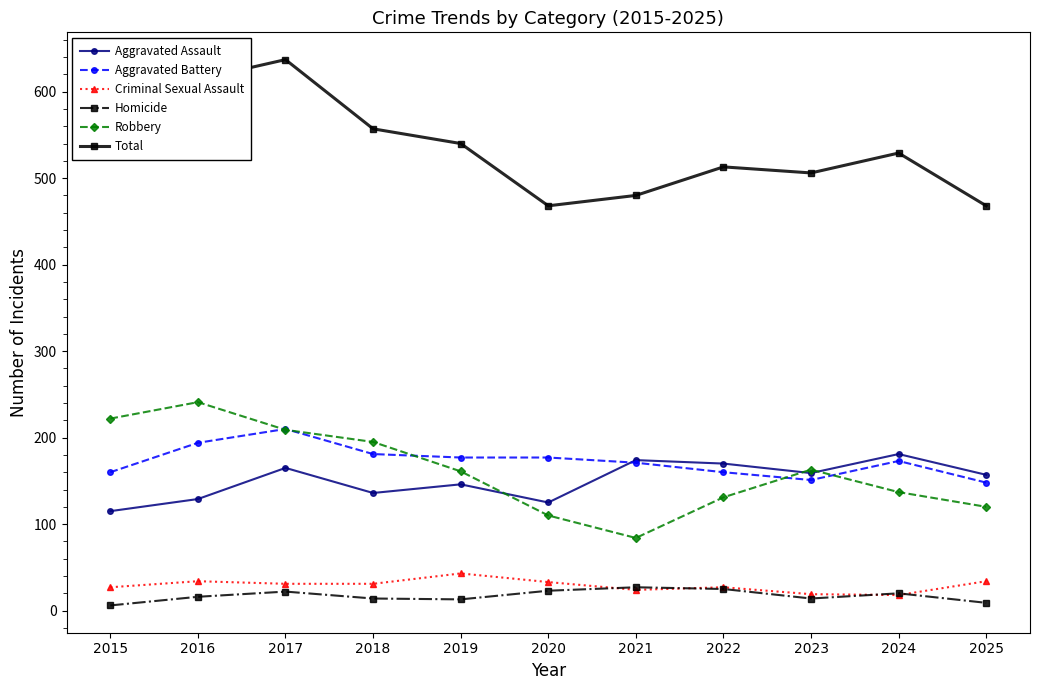

Where does the Criminal Sexual Assault series first go above 31?

2016